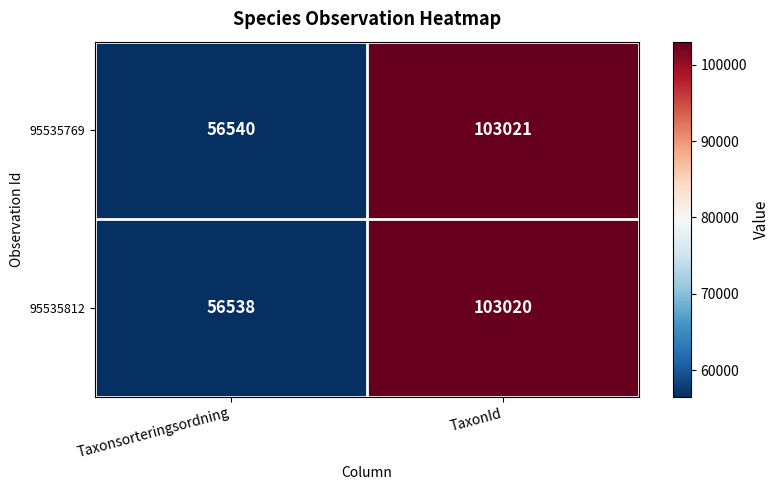

Rank the series by their maximum value, from highest to lowest.

95535769, 95535812